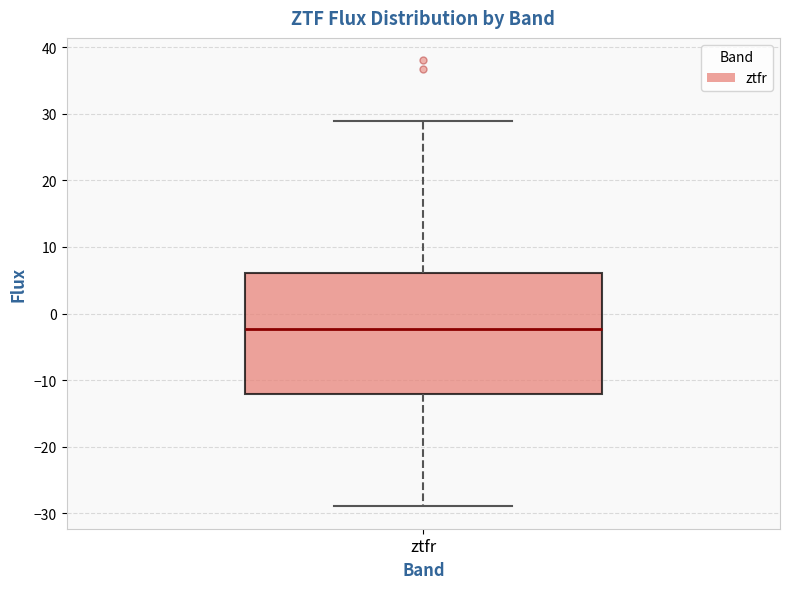

Where does the lower whisker of the box for ztfr end on the y-axis? The values are not printed on the chart, so give them approximately, as read against the axis.

-29